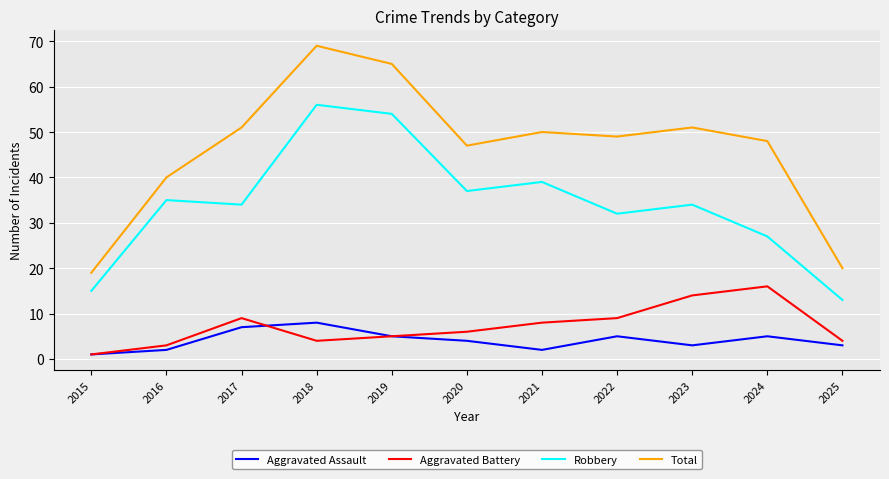

Rank the series at 2025 from highest to lowest value.

Total, Robbery, Aggravated Battery, Aggravated Assault